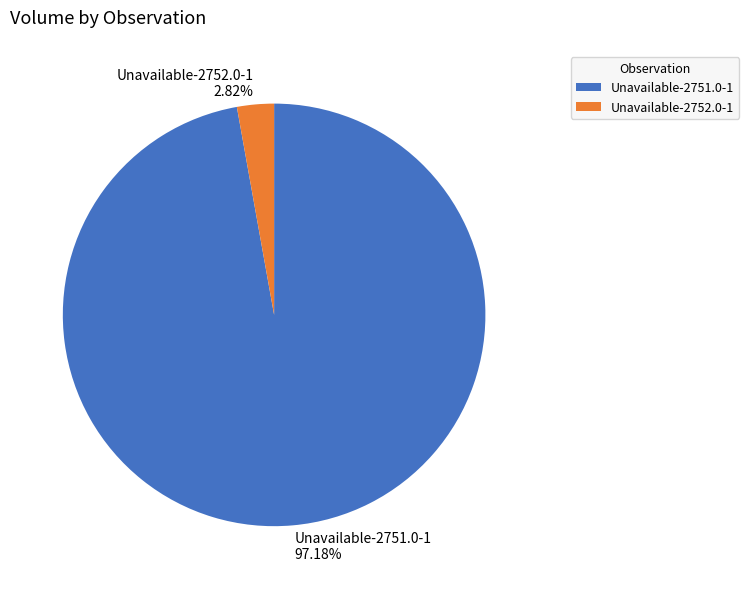

How many slices are in this pie chart?

2